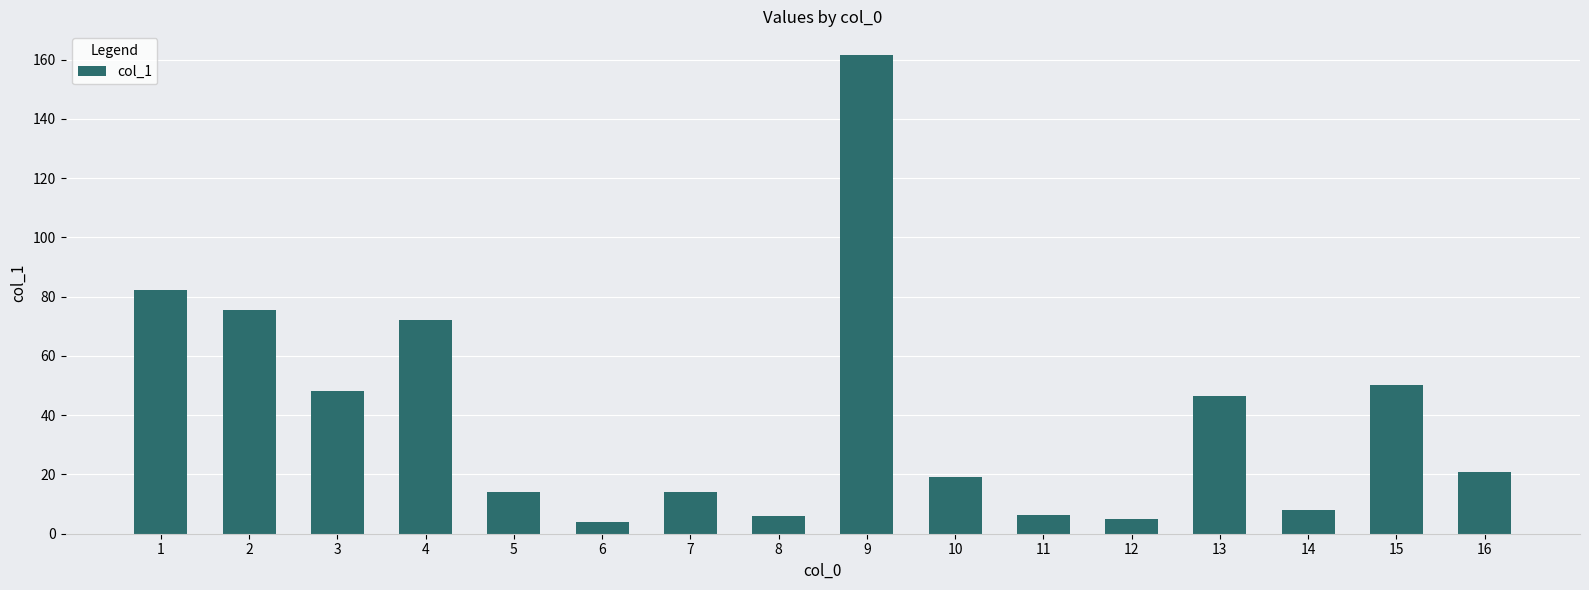

Where does the data first go above 20?

1